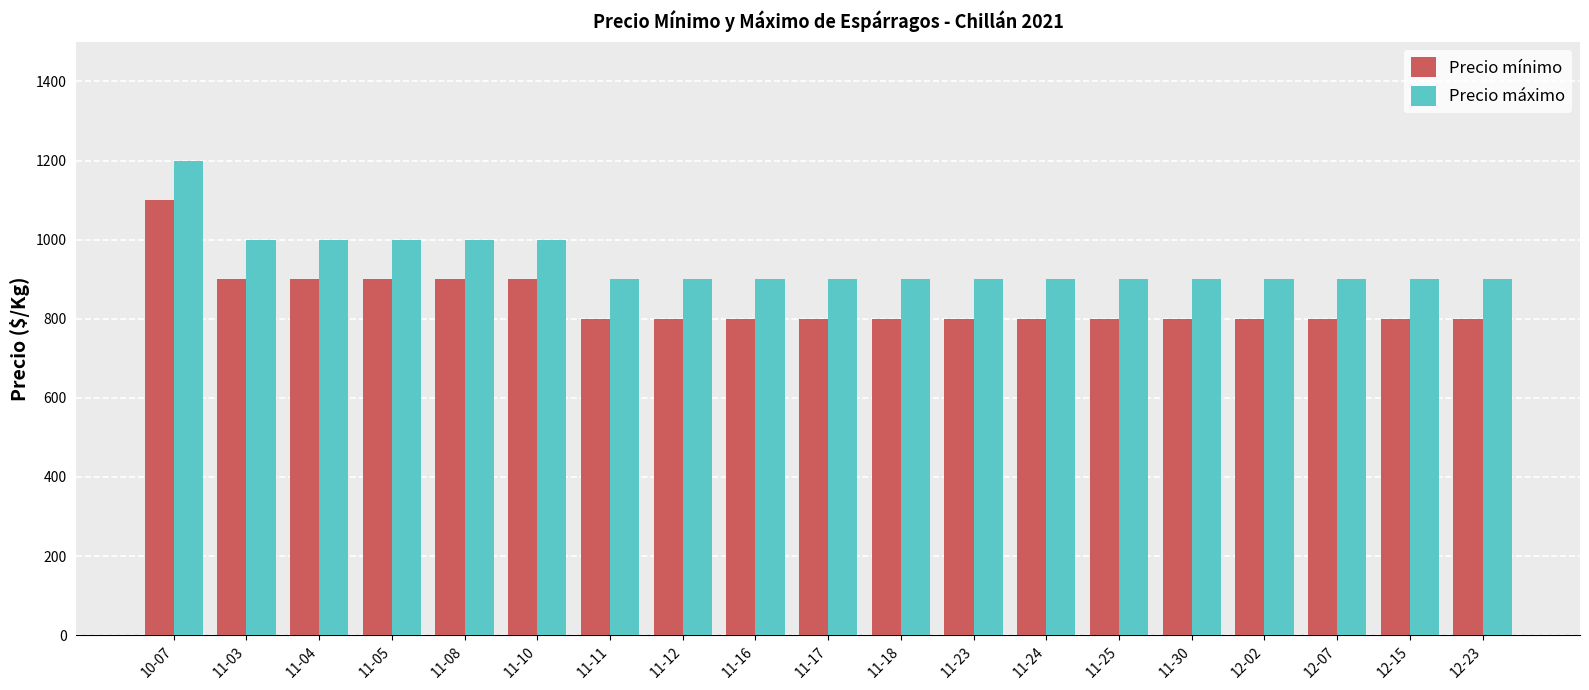

What is the difference between the highest and lowest values at 12-02?

100